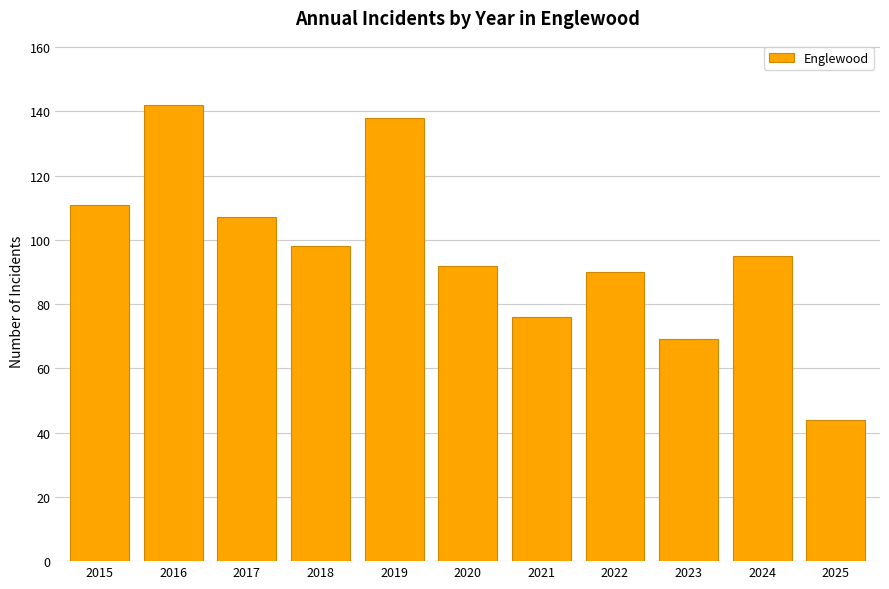

What is the sum of all values?

1062